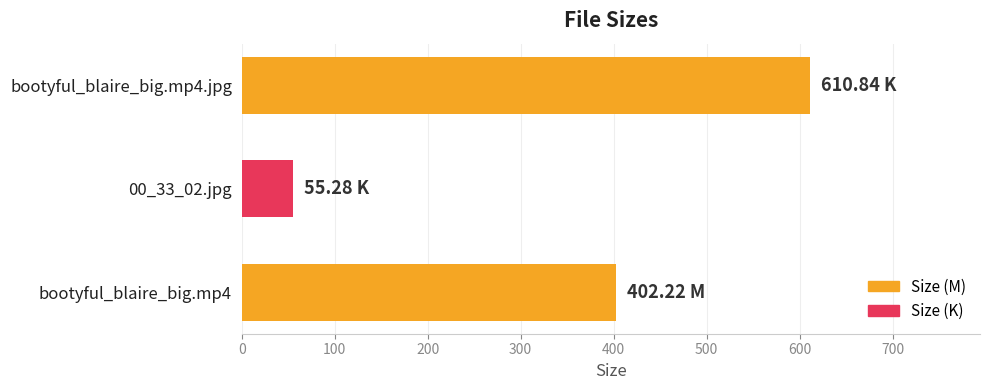

Count the number of data series in this chart.

1